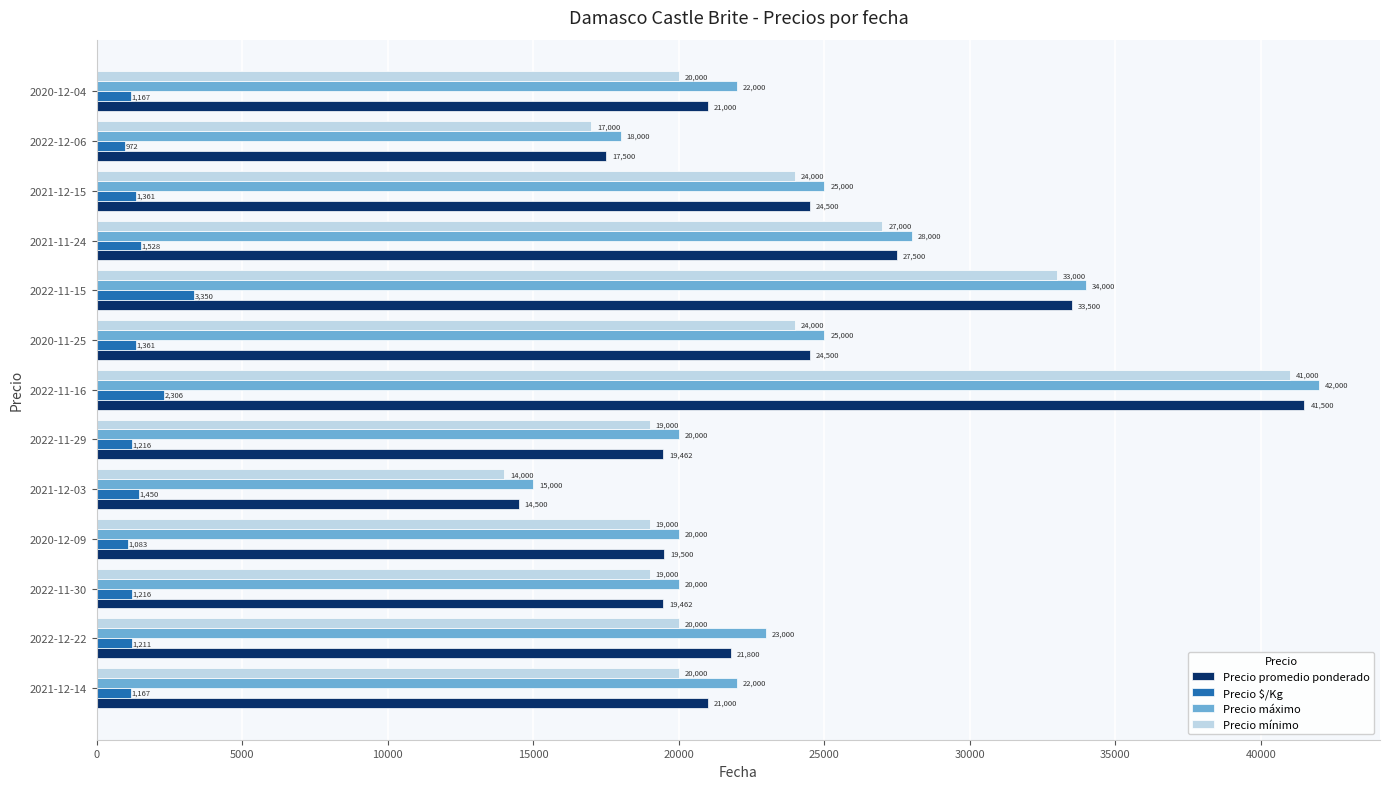

Which series has the largest total across all categories?

Precio máximo